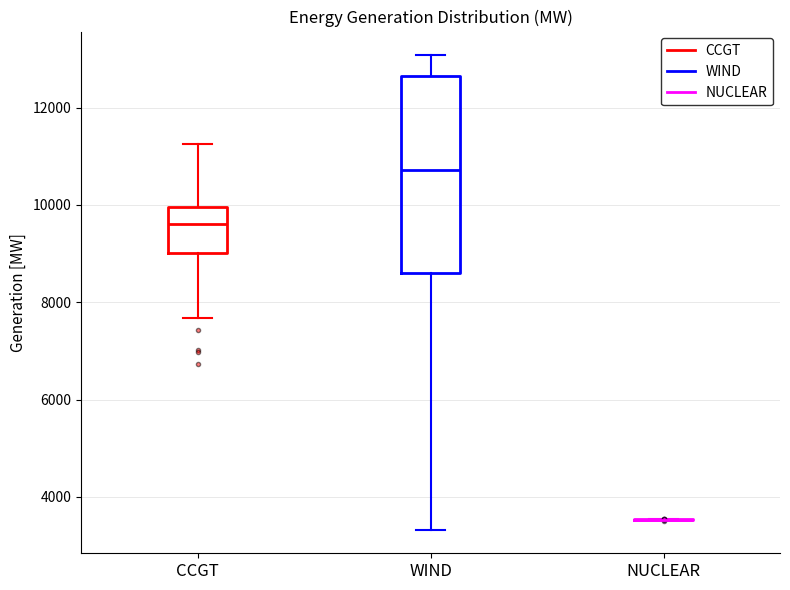

Where does the median line of the box for WIND sit on the y-axis? The values are not printed on the chart, so give them approximately, as read against the axis.

10800